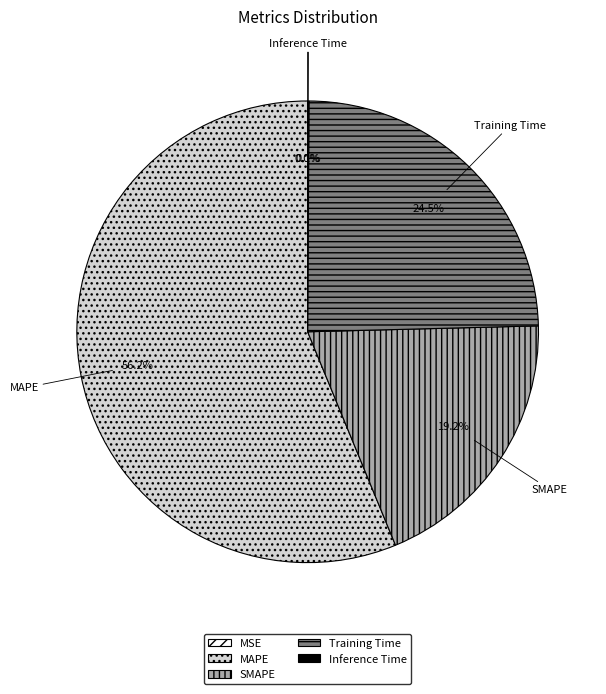

To the nearest percent, what portion does SMAPE represent?

19%